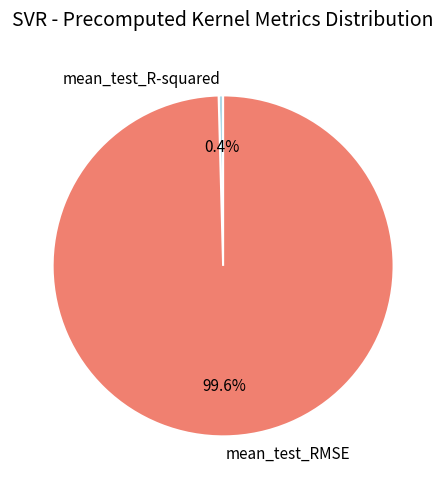

Rank the categories by value from highest to lowest.

mean_test_RMSE, mean_test_R-squared